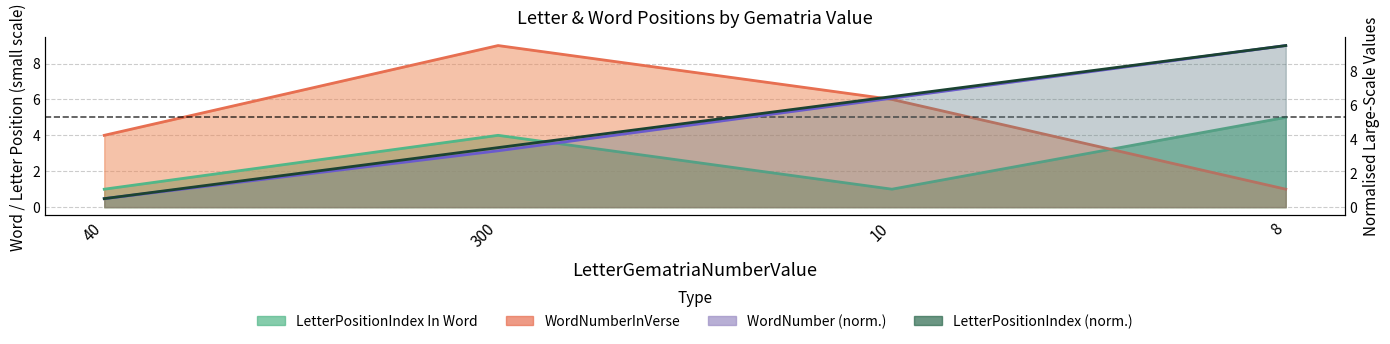

What is the total value across all series at 40?

6.0